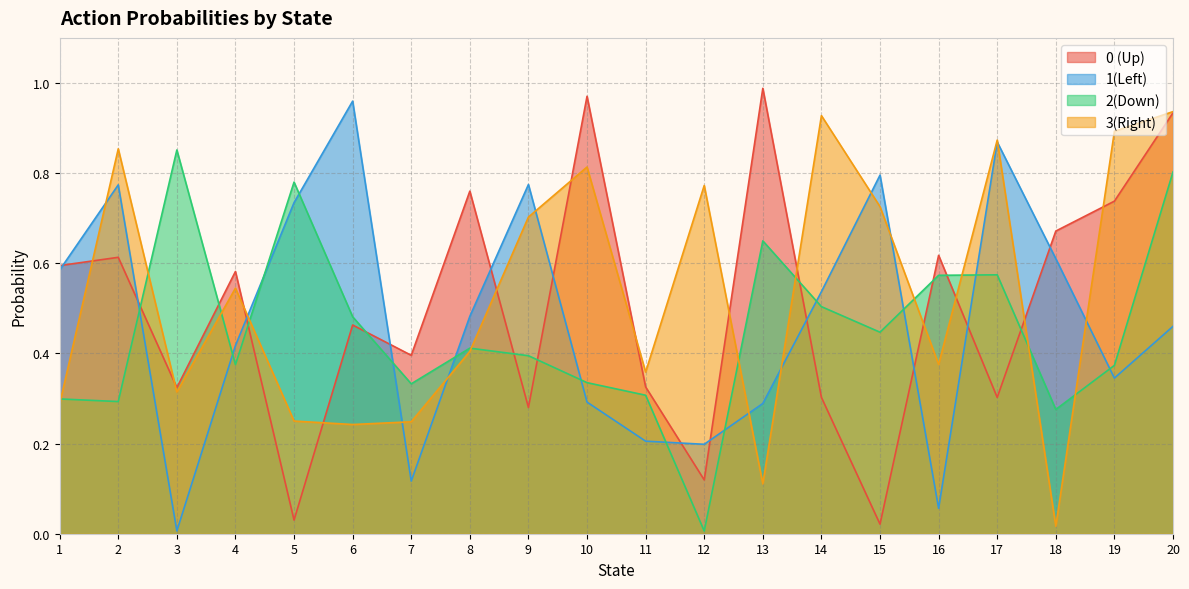

The 3(Right) series shows 0.2 at 4. True or false?

False